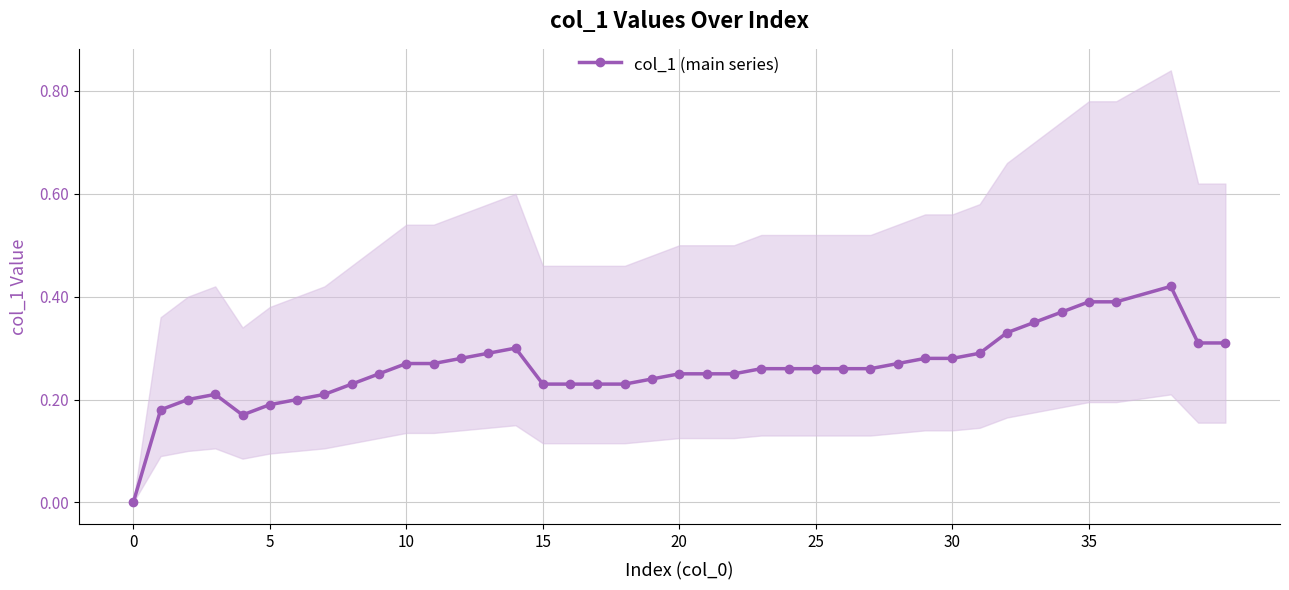

What is the sum of the values at 12 and 31?

0.6